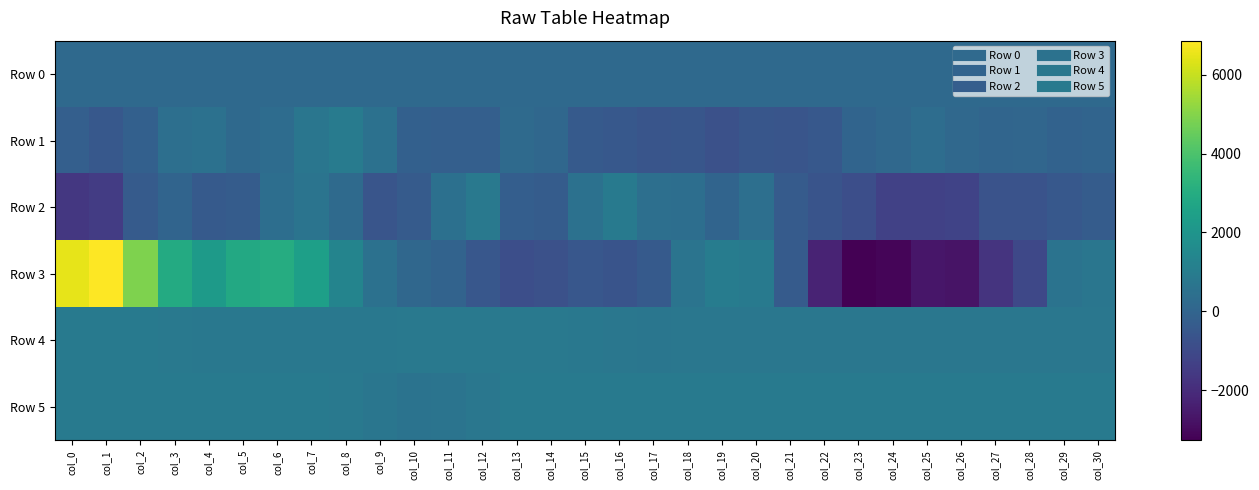

Which series changed the most between col_8 and col_20?

Row 1